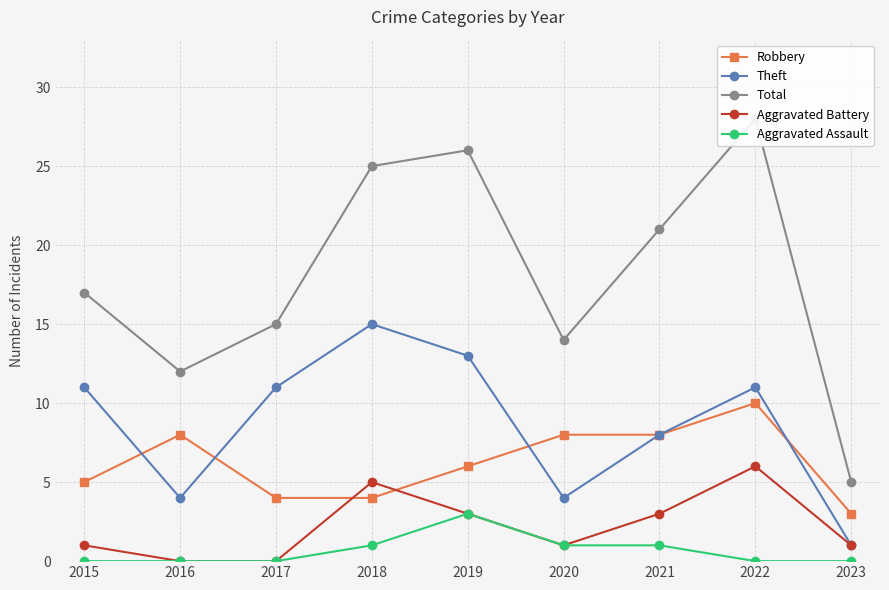

At 2018, list the series in order from largest to smallest.

Total, Theft, Aggravated Battery, Robbery, Aggravated Assault